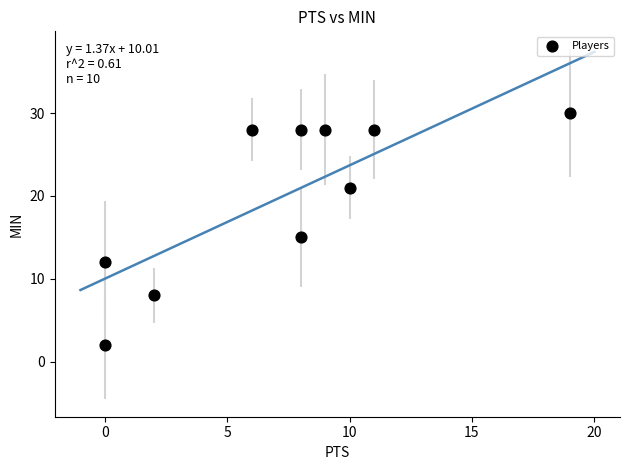

What Y value in the scatter plot is closest to 16?

15